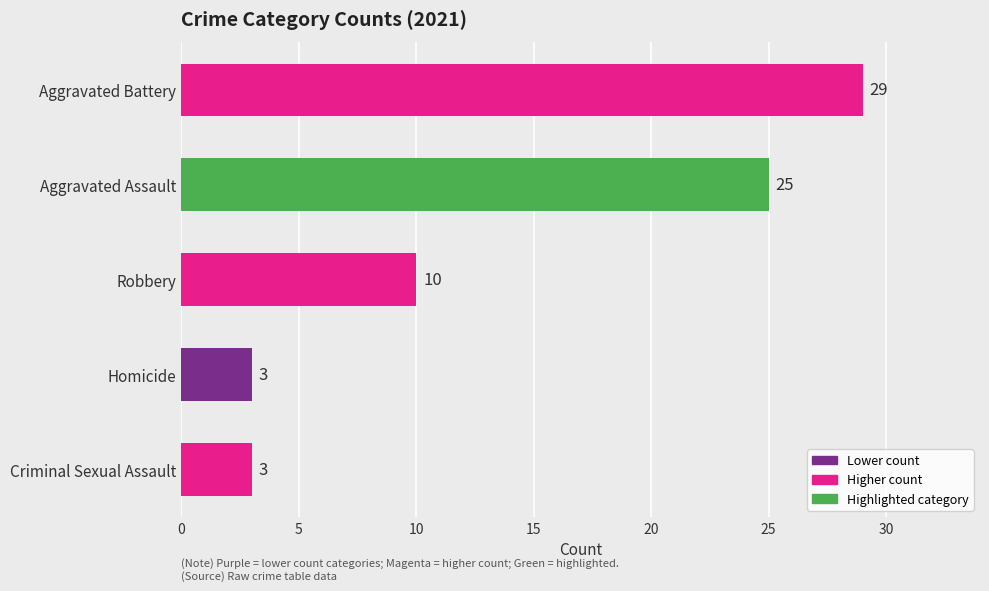

What is the sum of the values at Homicide and Robbery?

13